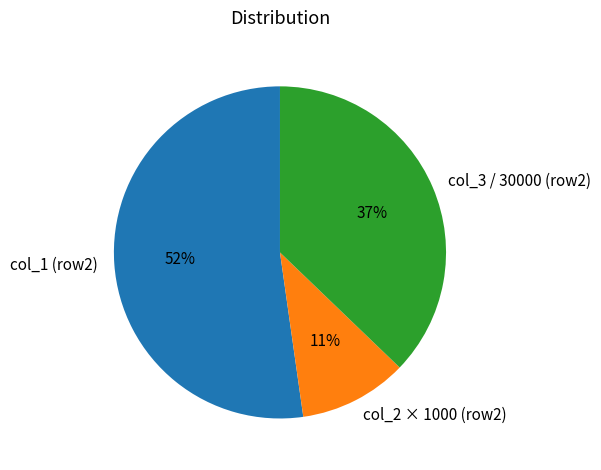

To the nearest percent, what percentage of the pie is col_3 / 30000 (row2)?

37%